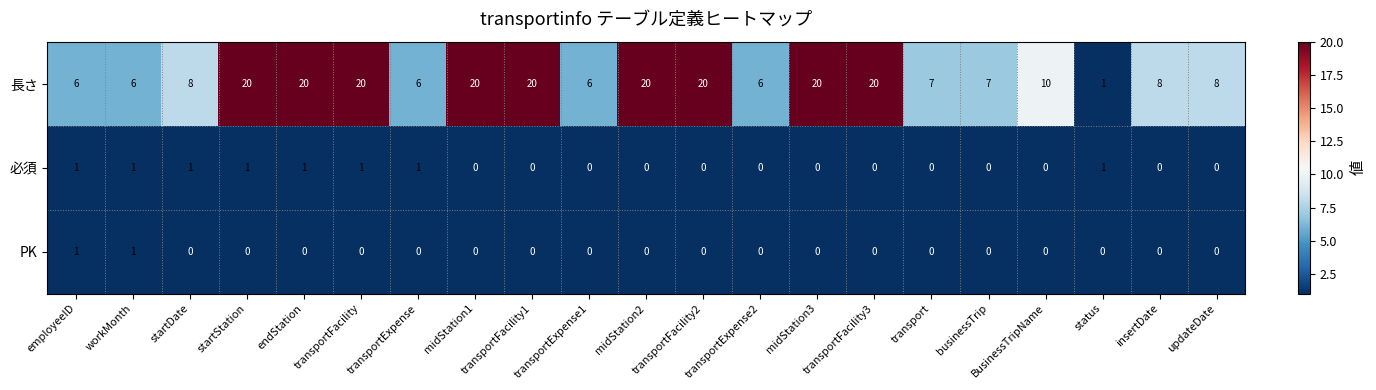

How many data points in 必須 are above 0?

8